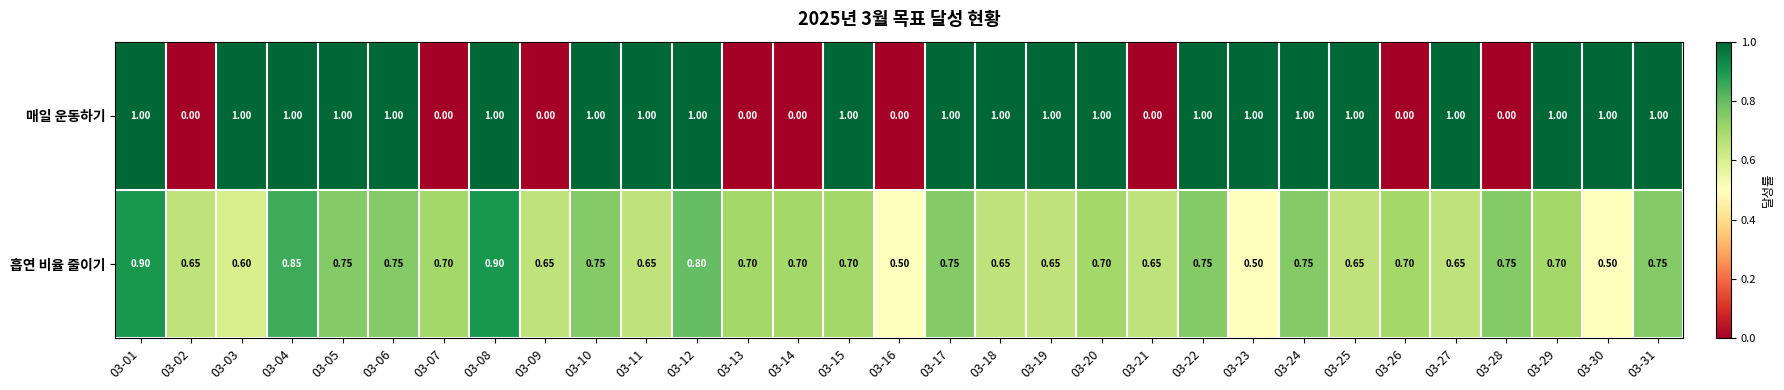

How many series are shown in this chart?

2